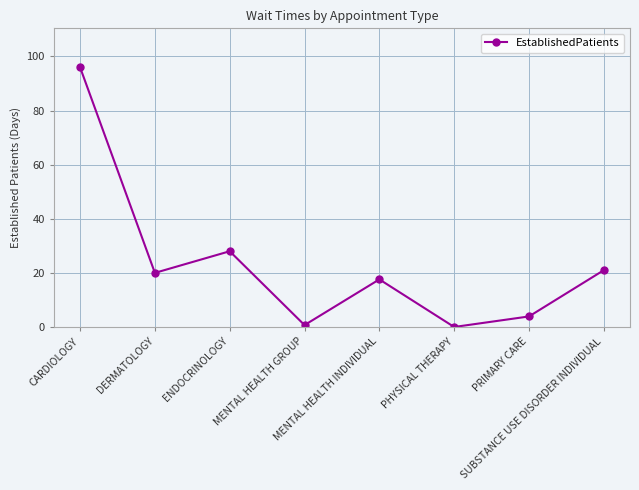

How many distinct data groups are displayed?

1